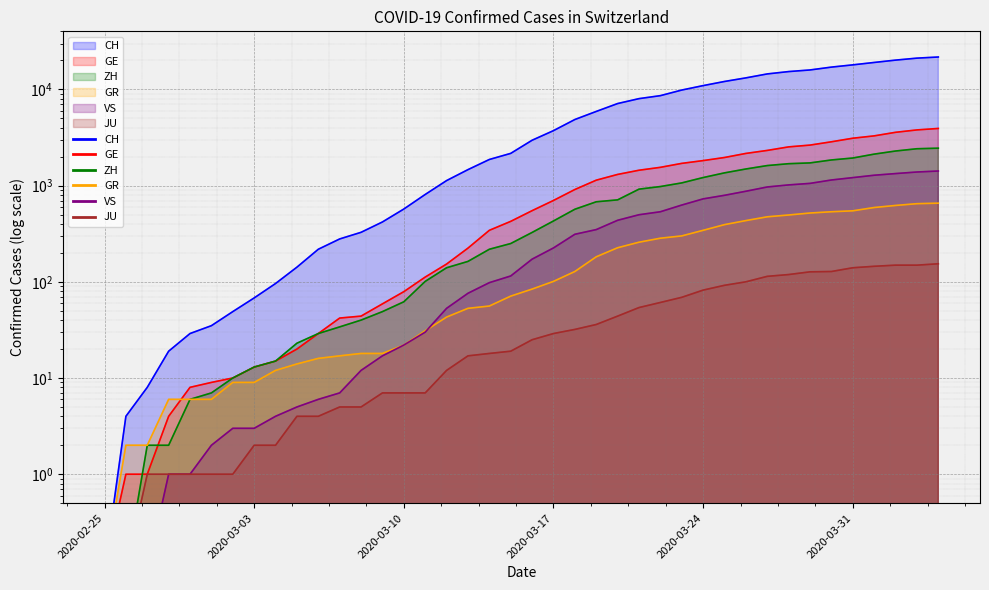

What is the average value of the GE series?

1122.0